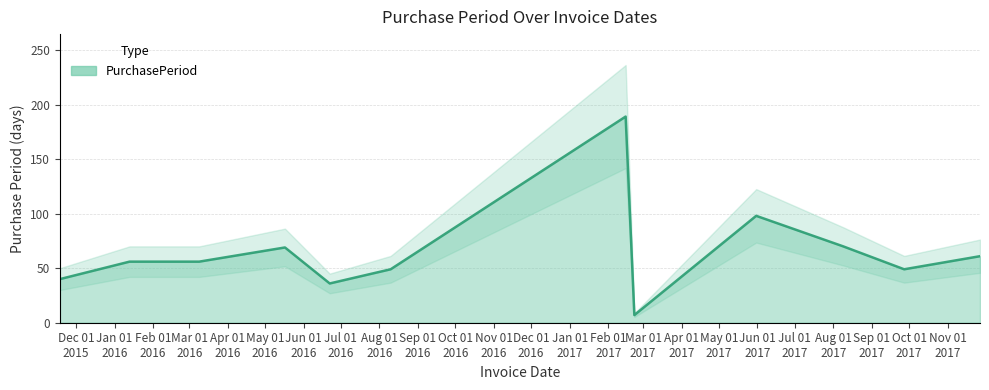

What is the label of the 4th point from the left?

2016-05-17